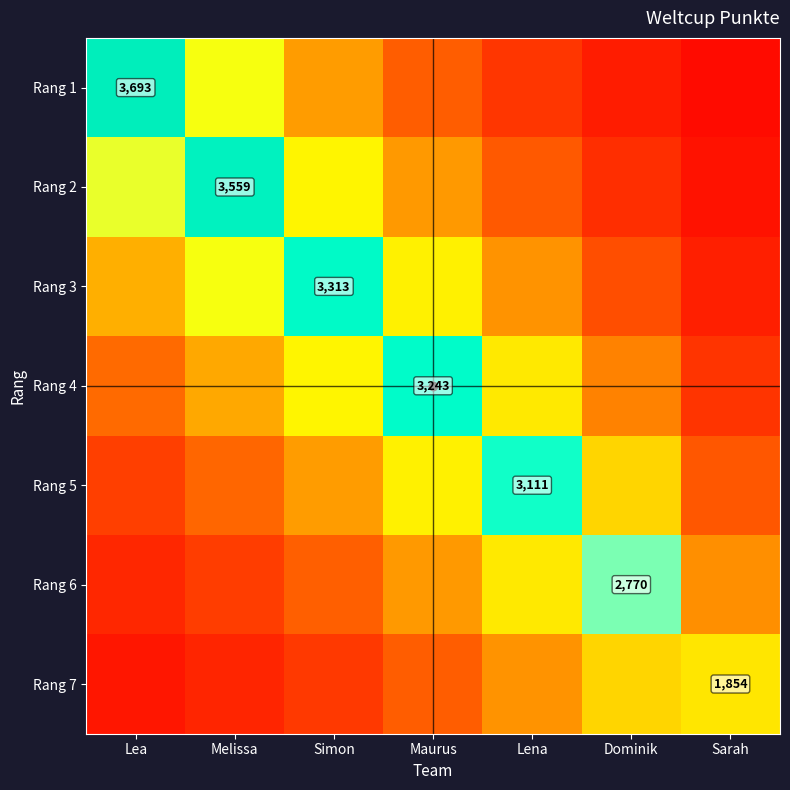

How many distinct data groups are displayed?

7